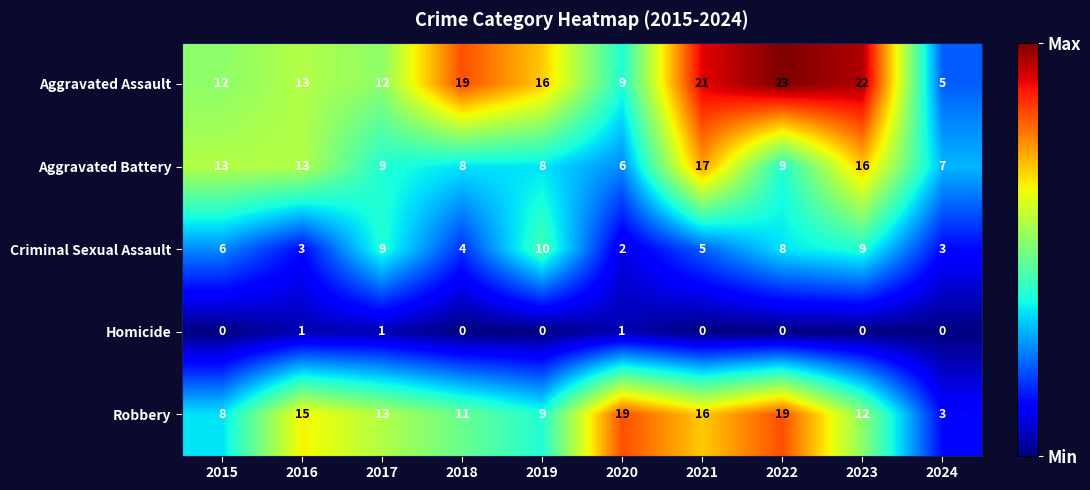

What is the minimum value for Robbery?

3